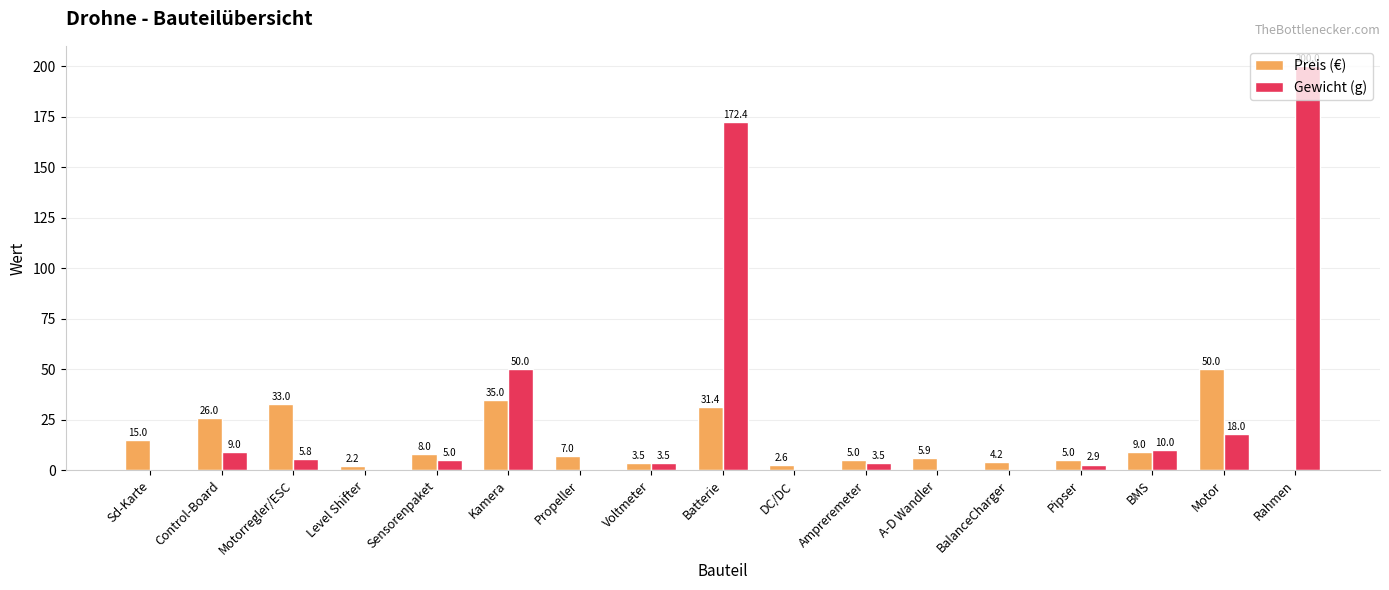

Which label corresponds to the largest value in the chart?

Rahmen